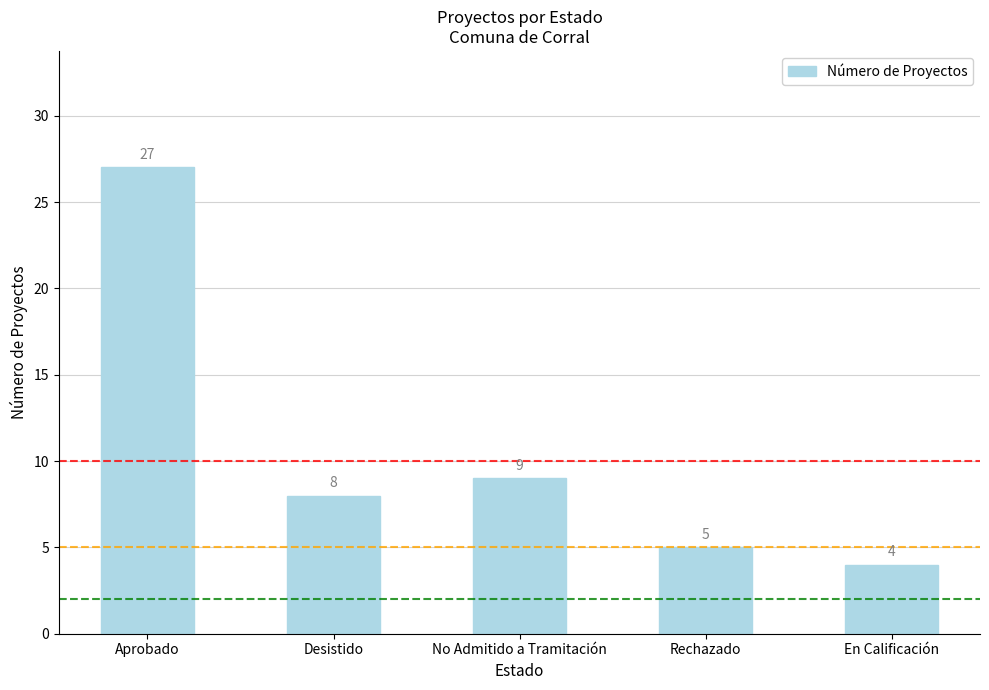

What value does the data have at Aprobado, to the nearest 10?

30